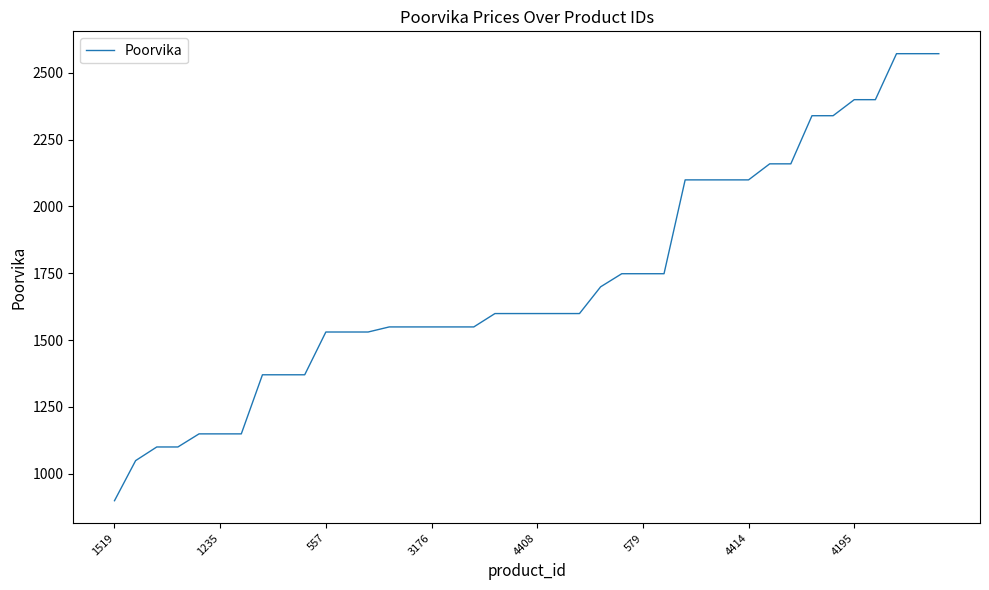

What is the difference between the maximum and minimum values?

1672